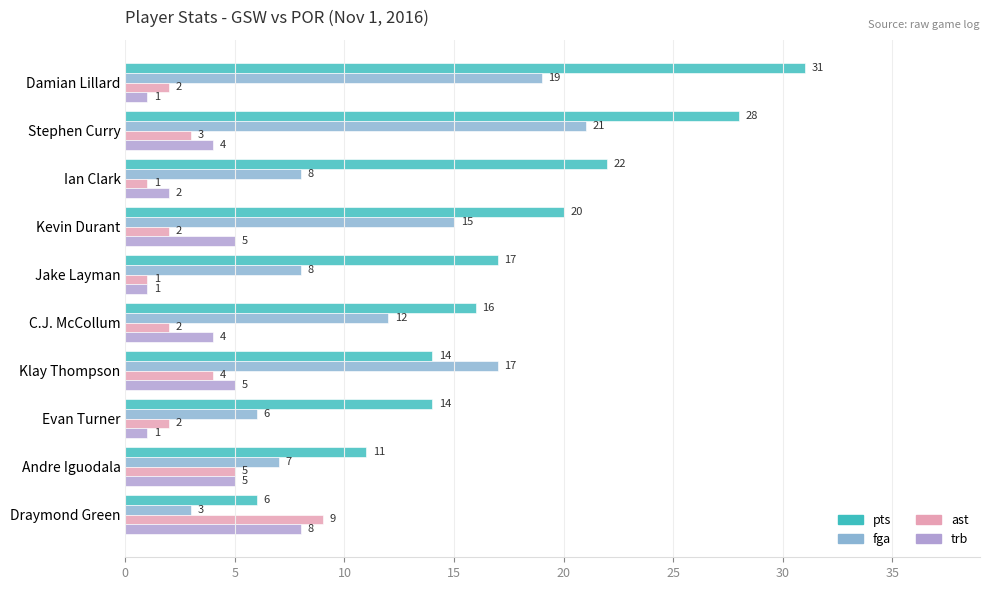

Rank the series at Kevin Durant from highest to lowest value.

pts, fga, trb, ast